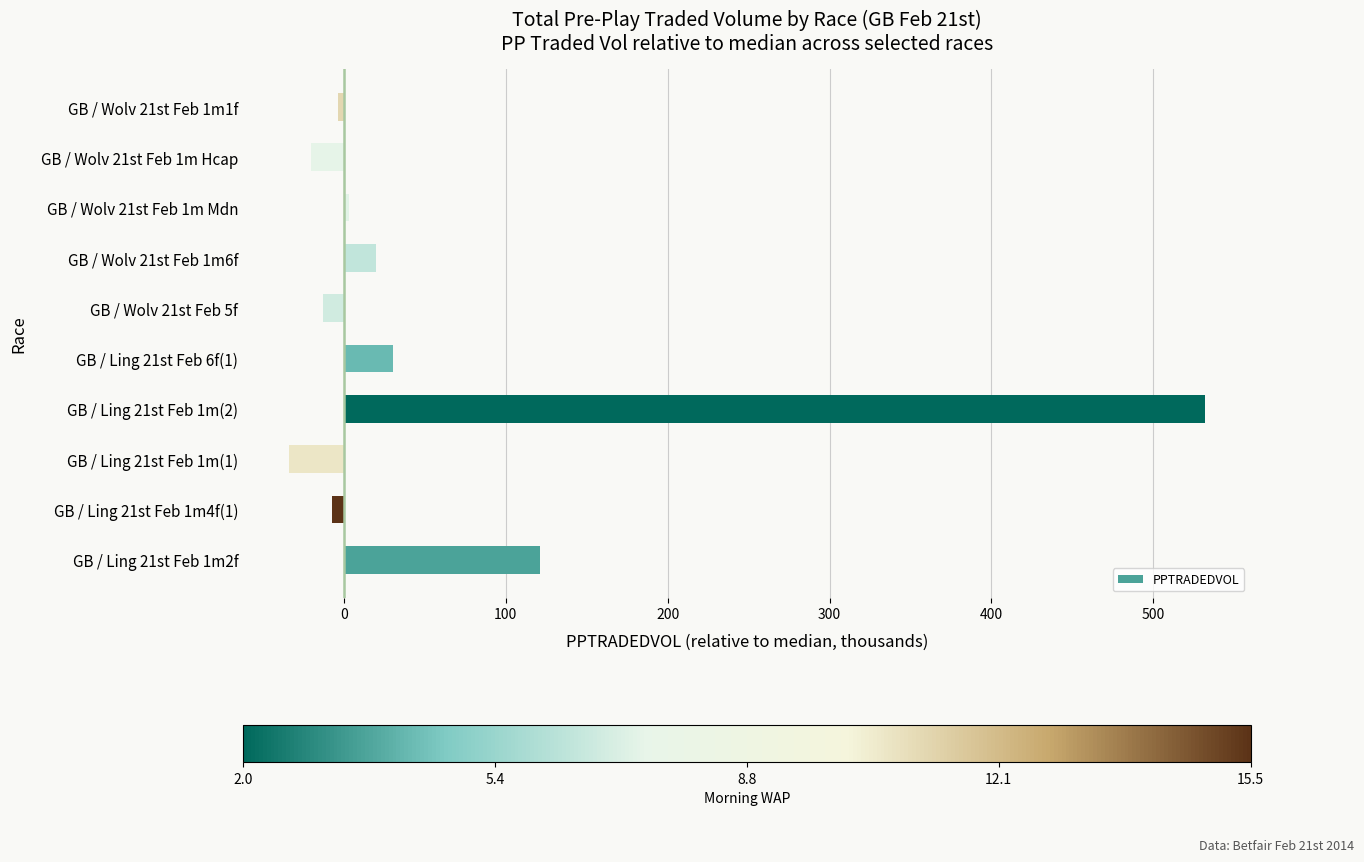

The value at GB / Wolv 21st Feb 1m6f is 19.7. True or false?

True